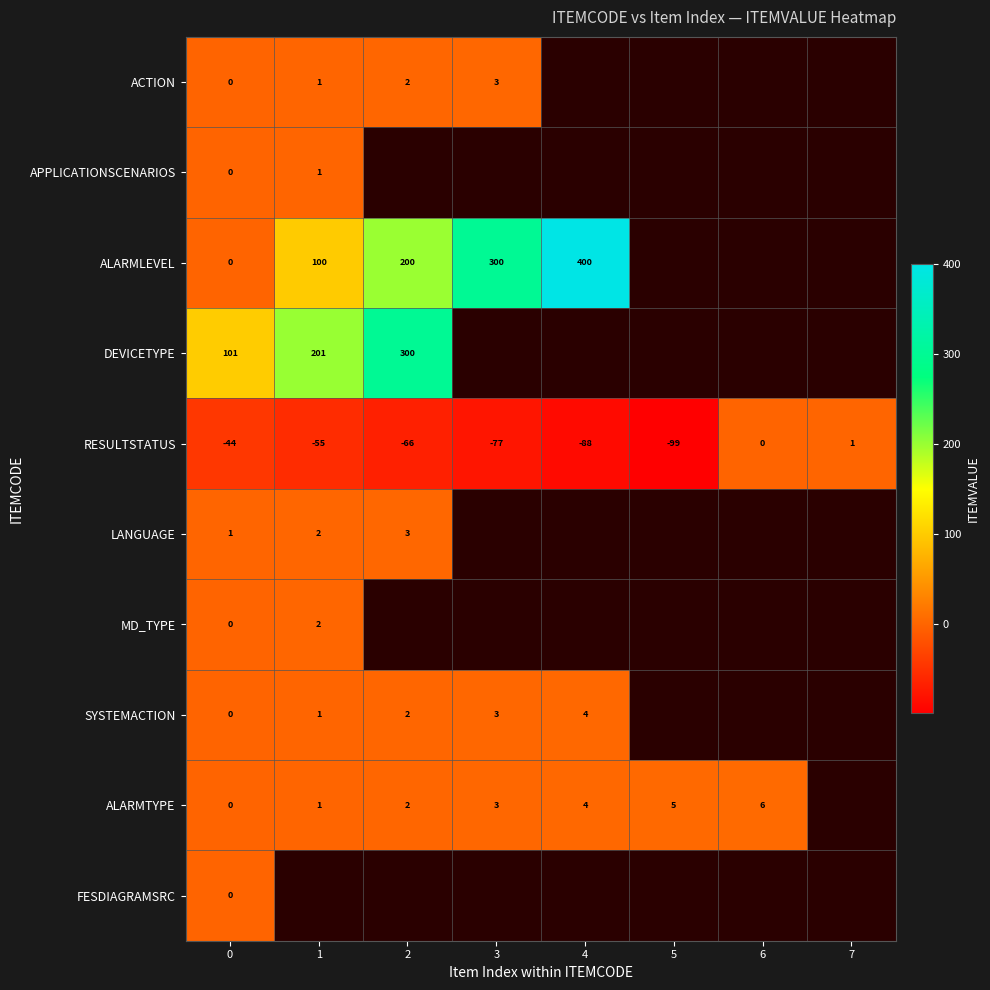

Which category has the highest value in the RESULTSTATUS series?

7